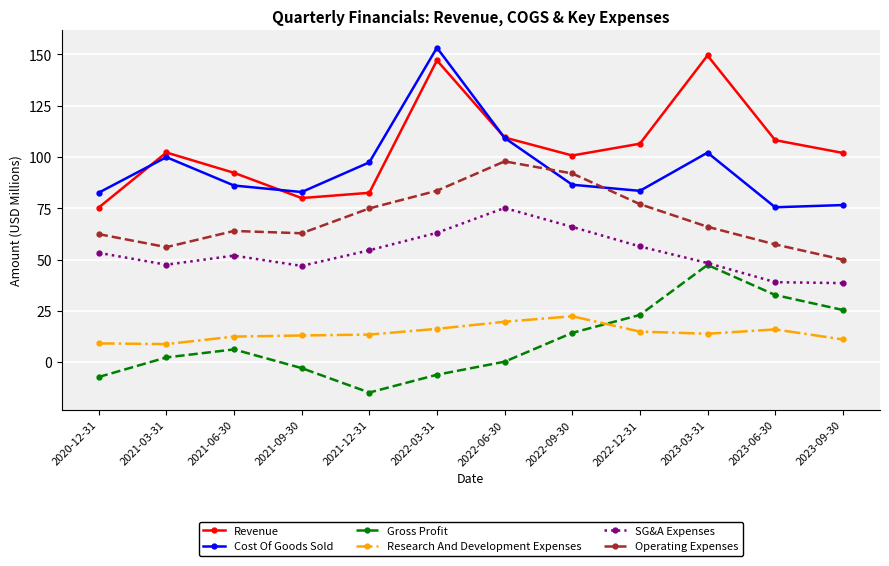

At which label is Gross Profit closest to 16?

2022-09-30